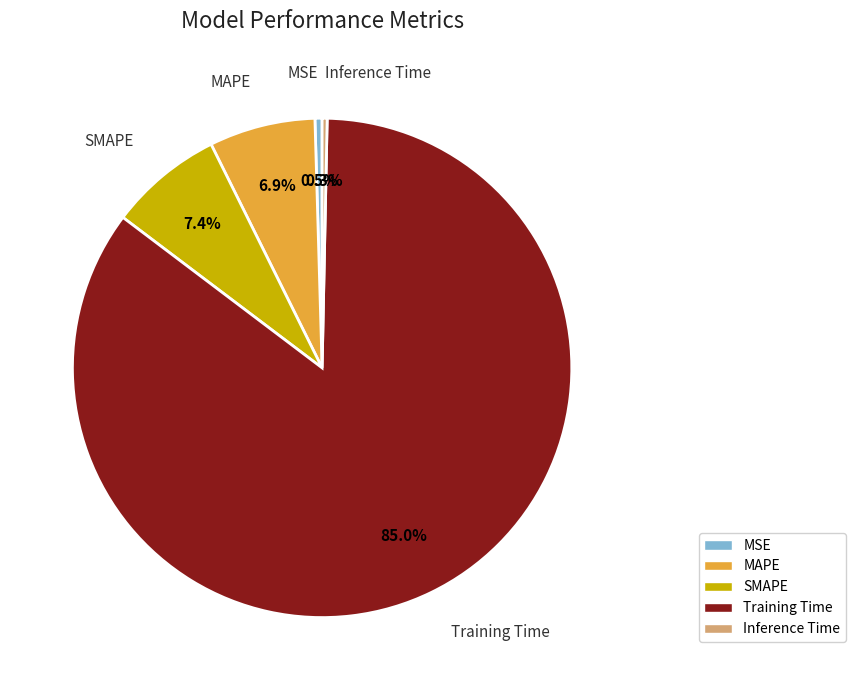

Approximately how many times larger is the value at SMAPE compared to Training Time?

0.1